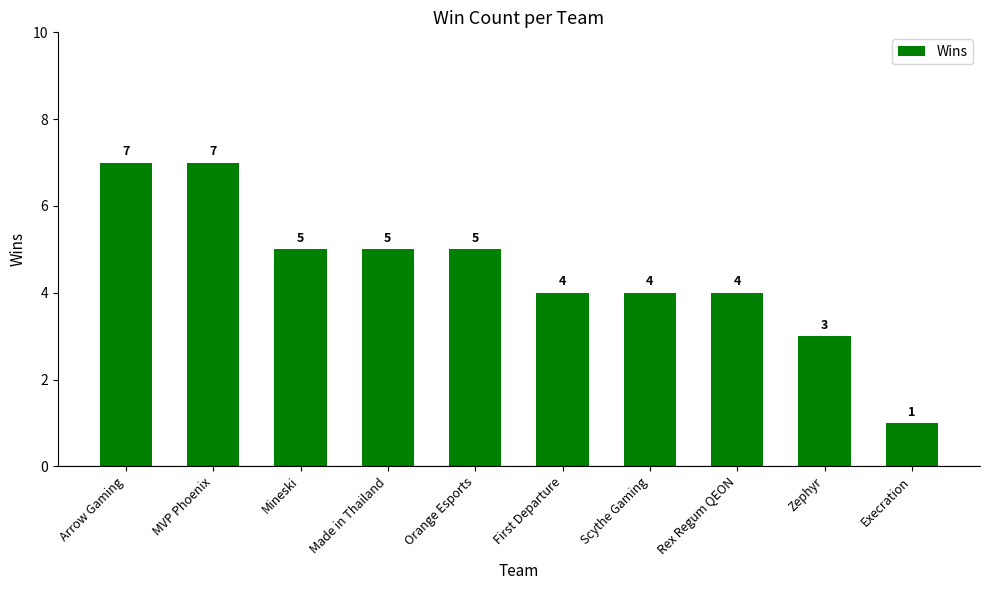

How many bars are there in total?

10